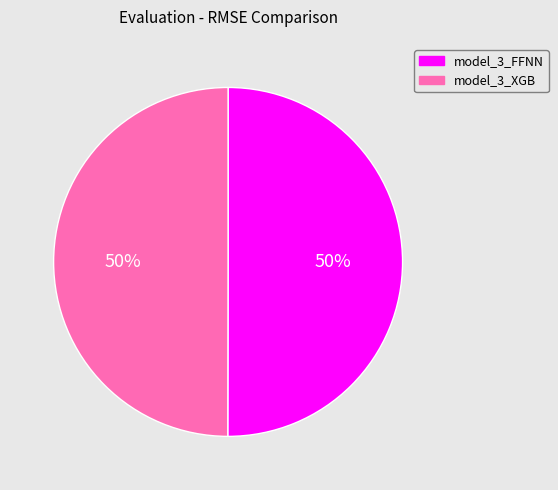

The model_3_FFNN slice represents 44% of the pie. True or false?

False